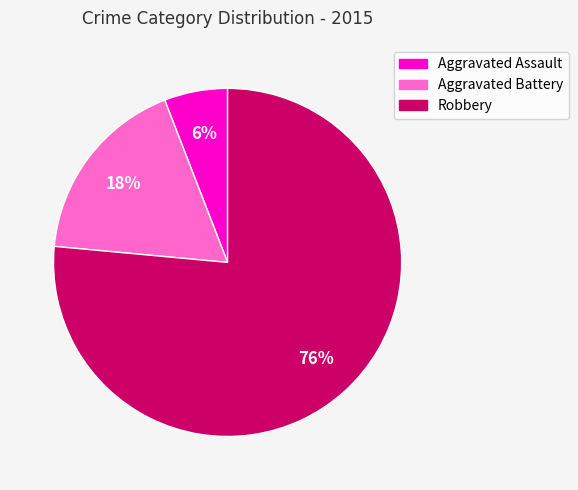

Is the sum of Aggravated Assault and Robbery greater than half?

Yes